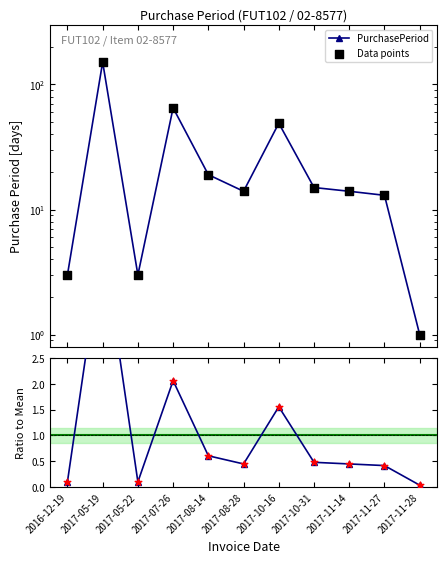

At how many categories does at least one series exceed 51?

2